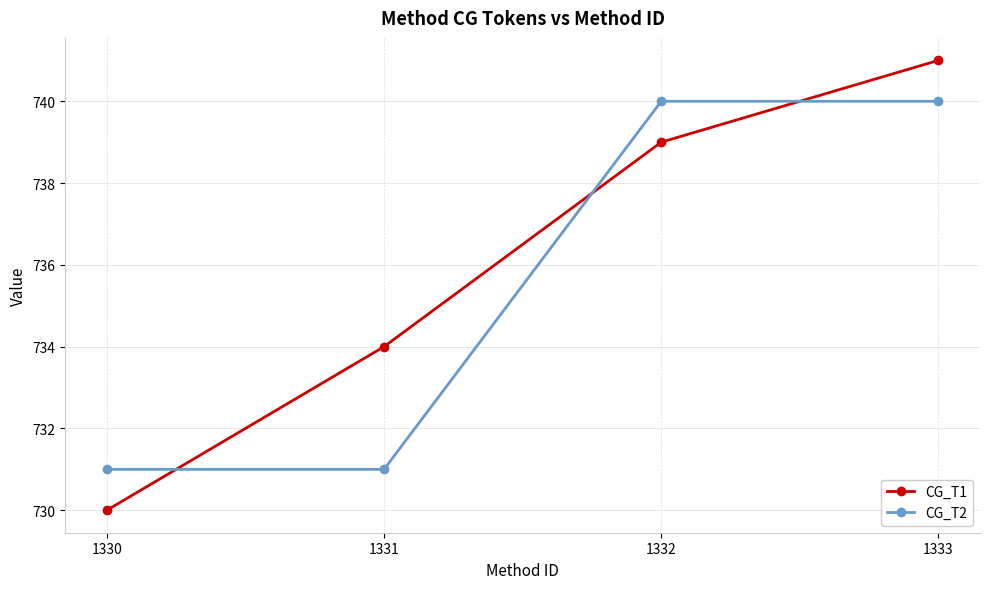

How many CG_T2 values are between 731 and 740?

4